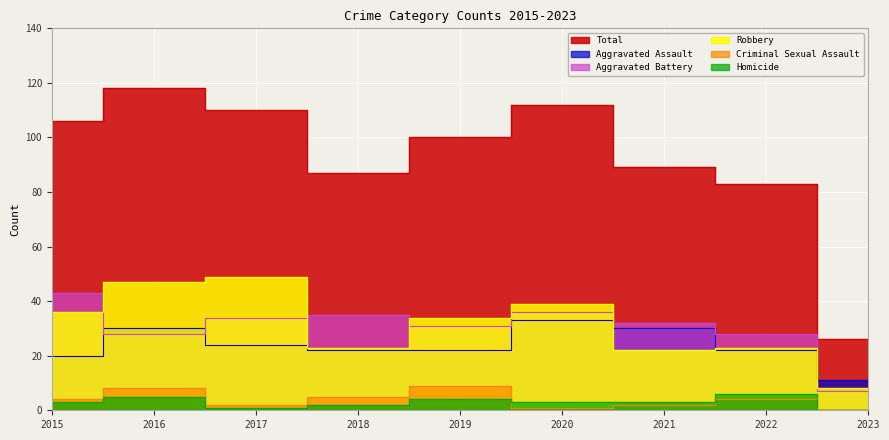

Where is the first local minimum for Robbery?

2018